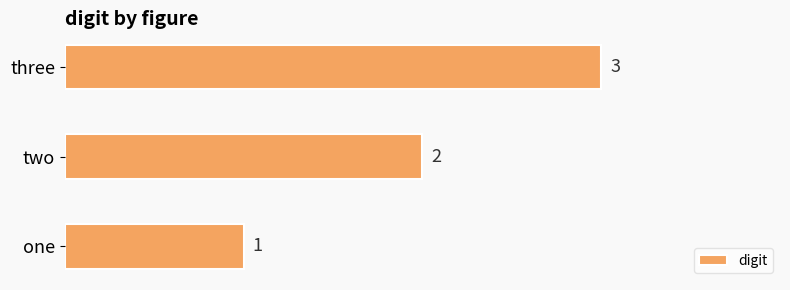

How many distinct data groups are displayed?

1